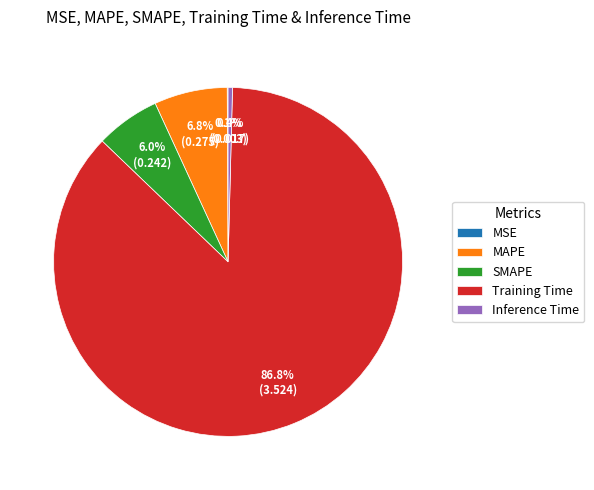

How much of the chart is everything except SMAPE?

94.0%